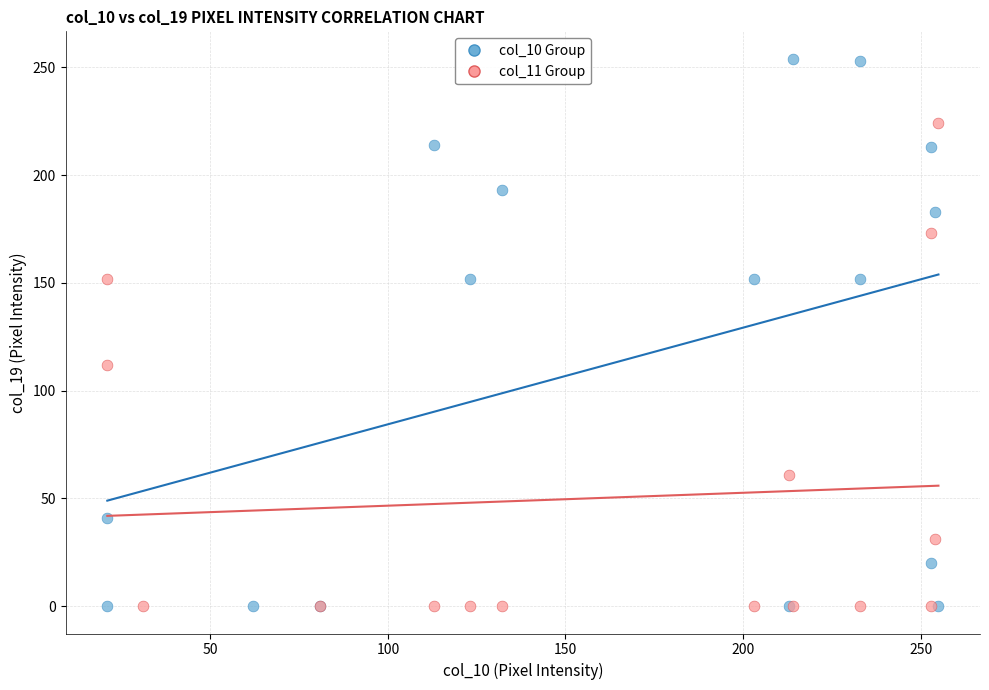

Which series contains the highest Y value?

col_10 Group